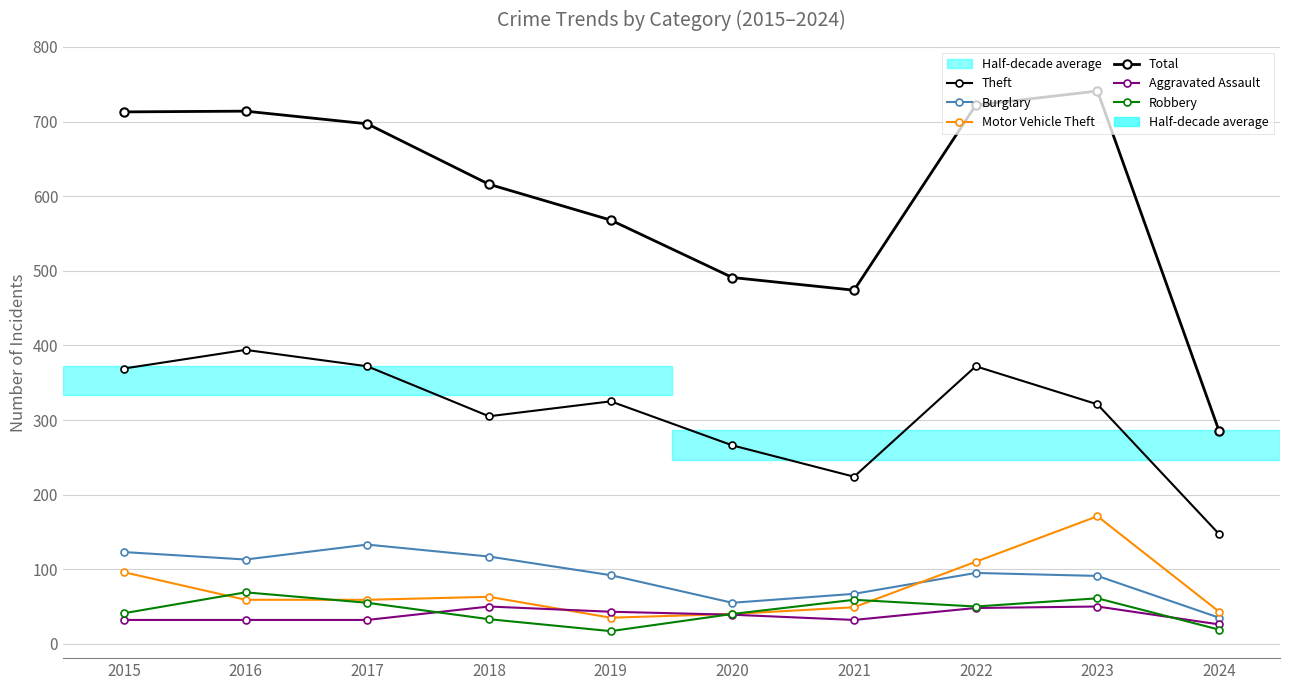

How many series are shown in this chart?

6